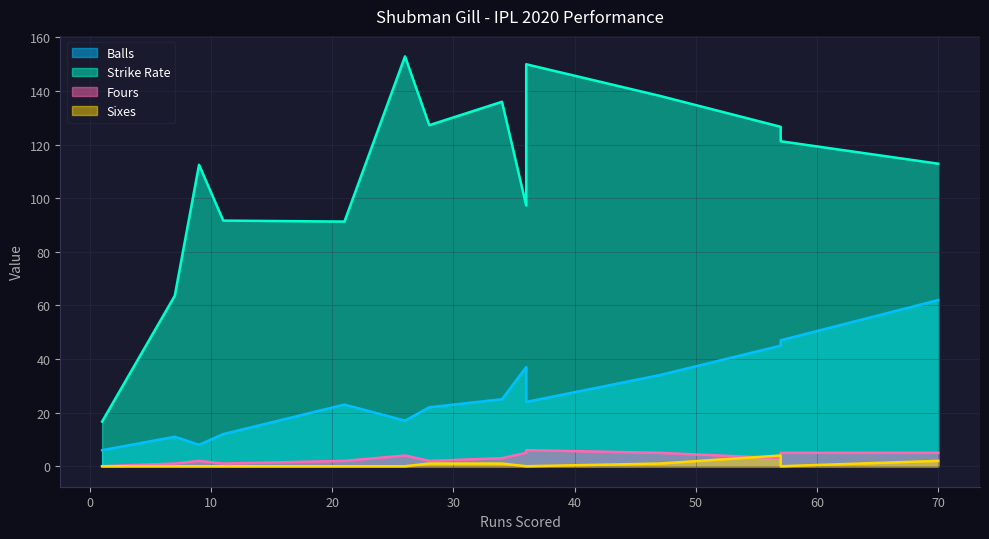

Reading left to right, transcribe all the data shown in this chart.

Balls: 57=45.0	9=8.0	7=11.0	26=17.0	21=23.0	11=12.0	1=6.0	36=24.0	57=47.0	36=37.0	28=22.0	70=62.0	47=34.0	34=25.0
Strike Rate: 57=126.7	9=112.5	7=63.6	26=152.9	21=91.3	11=91.7	1=16.7	36=150.0	57=121.3	36=97.3	28=127.3	70=112.9	47=138.2	34=136.0
Fours: 57=3.0	9=2.0	7=1.0	26=4.0	21=2.0	11=1.0	1=0.0	36=6.0	57=5.0	36=5.0	28=2.0	70=5.0	47=5.0	34=3.0
Sixes: 57=4.0	9=0.0	7=0.0	26=0.0	21=0.0	11=0.0	1=0.0	36=0.0	57=0.0	36=0.0	28=1.0	70=2.0	47=1.0	34=1.0